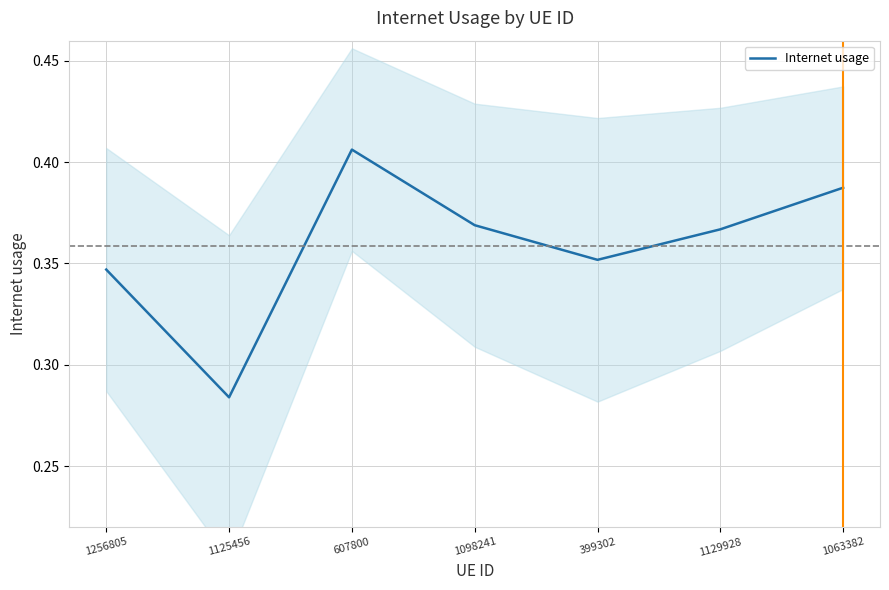

Rank the categories by value from lowest to highest.

1125456, 1256805, 399302, 1129928, 1098241, 1063382, 607800